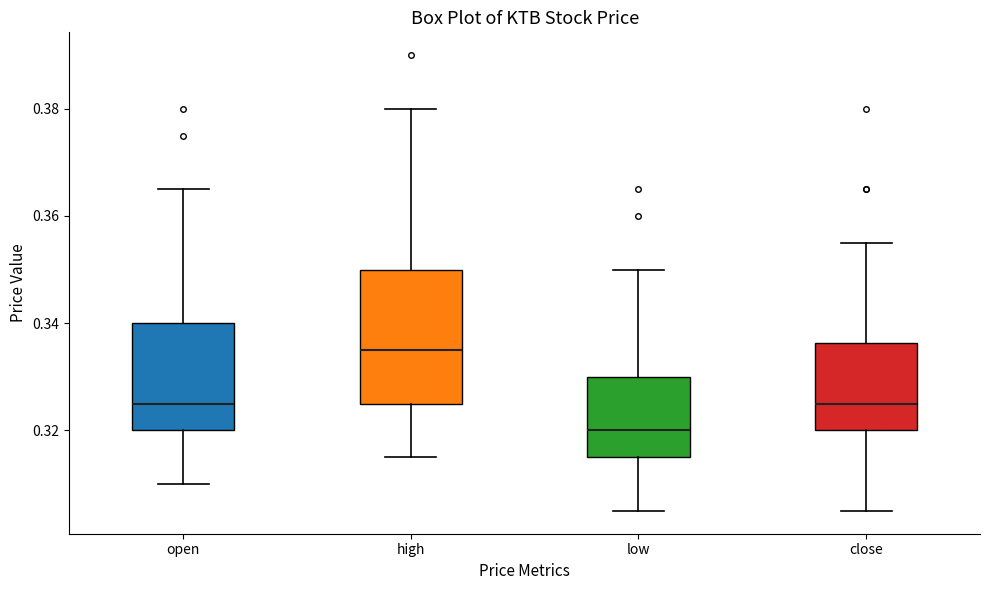

Which box is the tallest, from its lower edge to its upper edge?

high